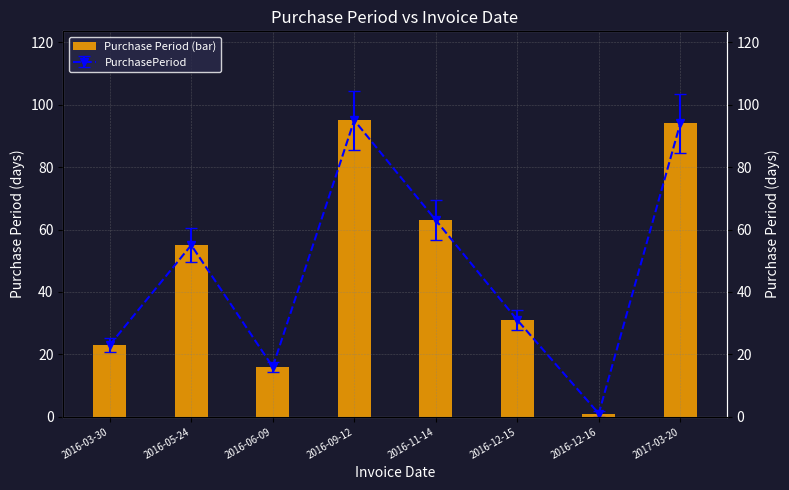

What position from the right is 2016-12-15?

3